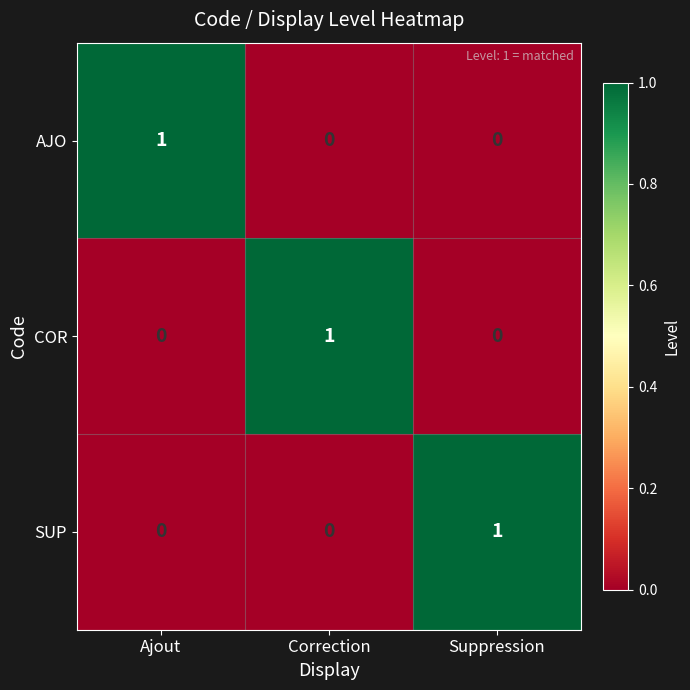

True or false: SUP has a value of 0 at Ajout.

True